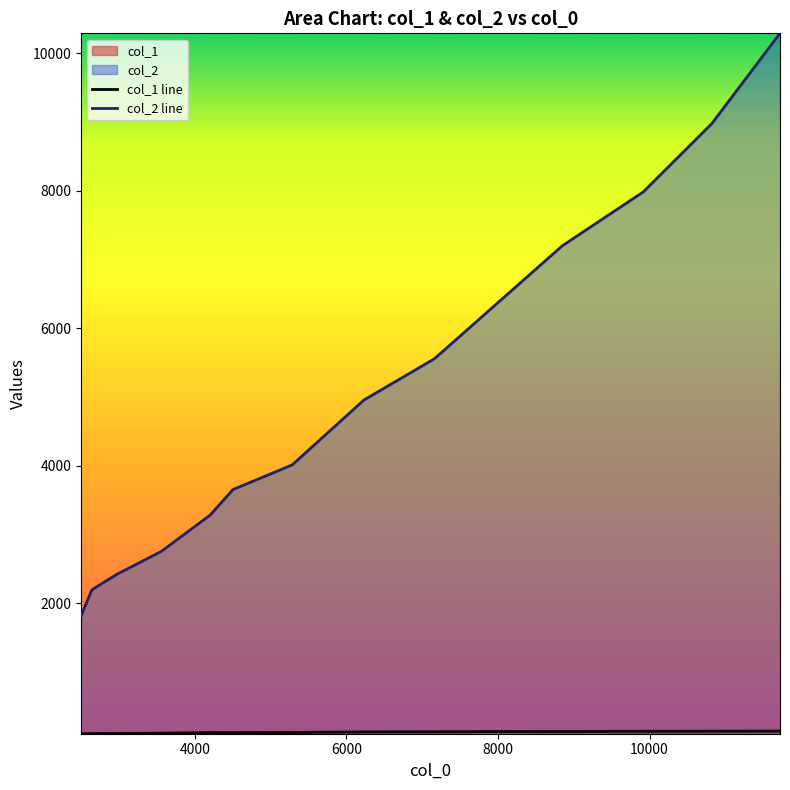

True or false: col_2 has more than 0 interior local peaks.

False